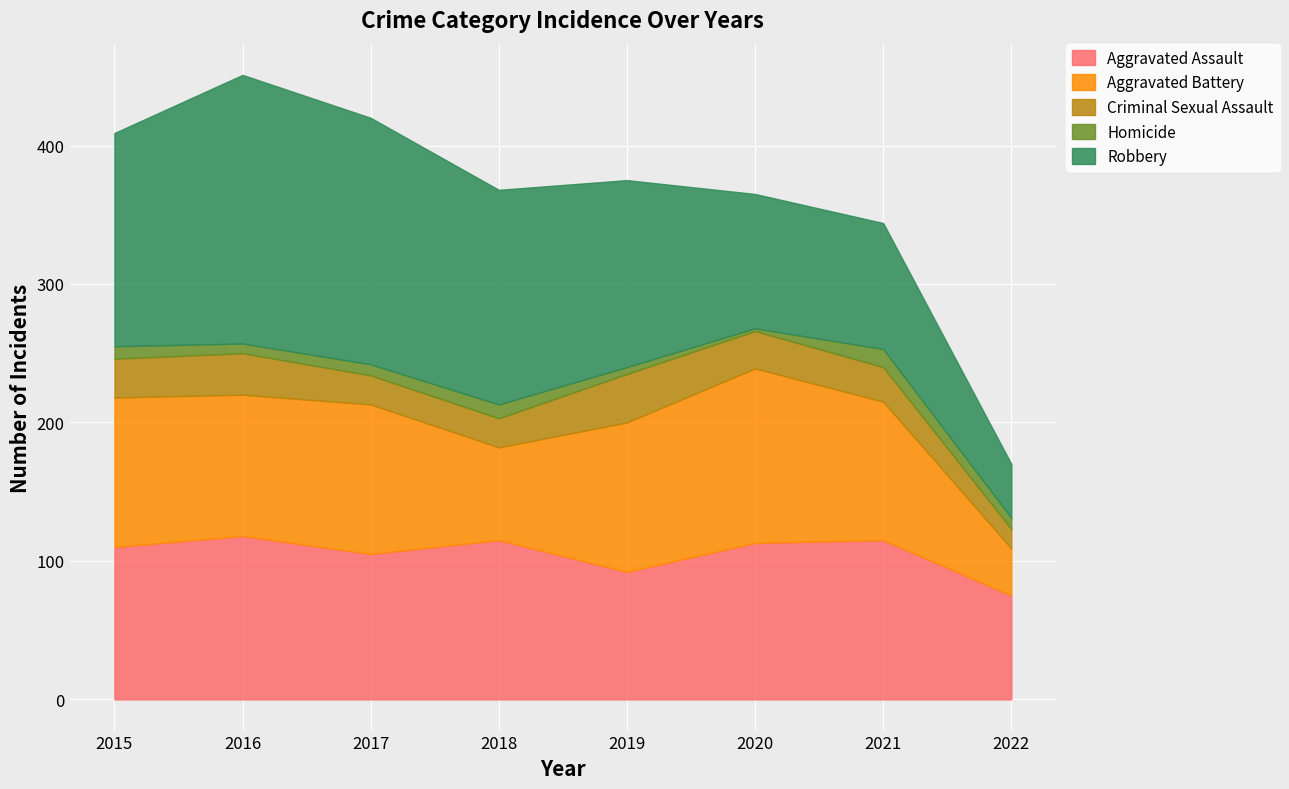

What is the value of the Aggravated Battery point at the 8th from the left?

34